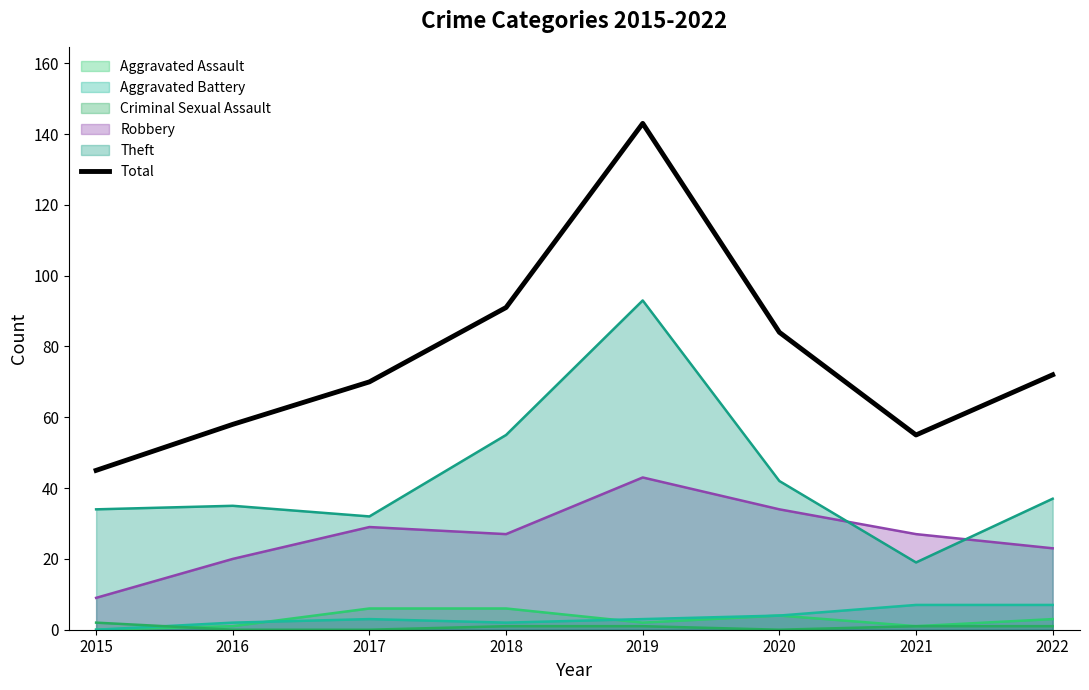

Which label corresponds to the smallest value in the chart?

2015